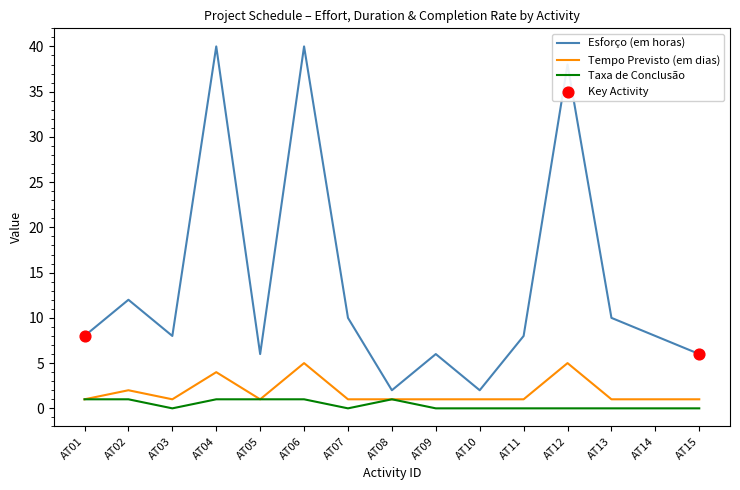

What is the difference between the highest and lowest values at AT07?

10